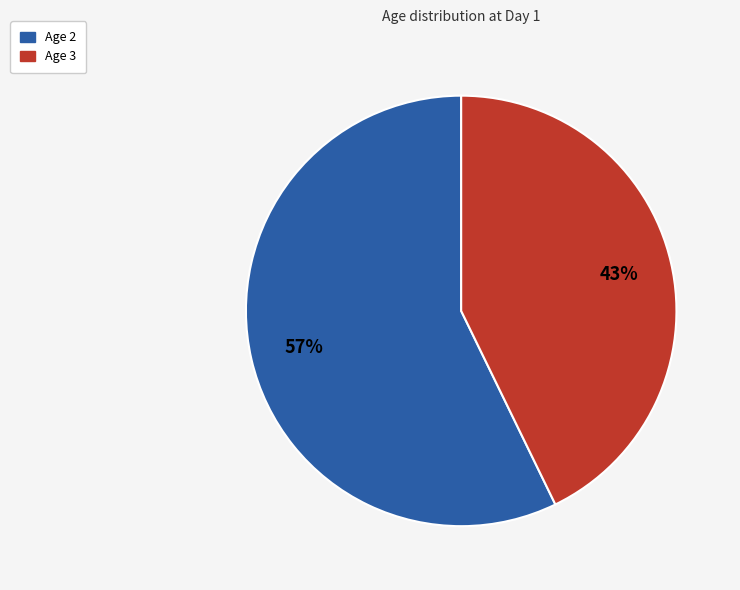

To the nearest percent, what is the average slice percentage?

50%